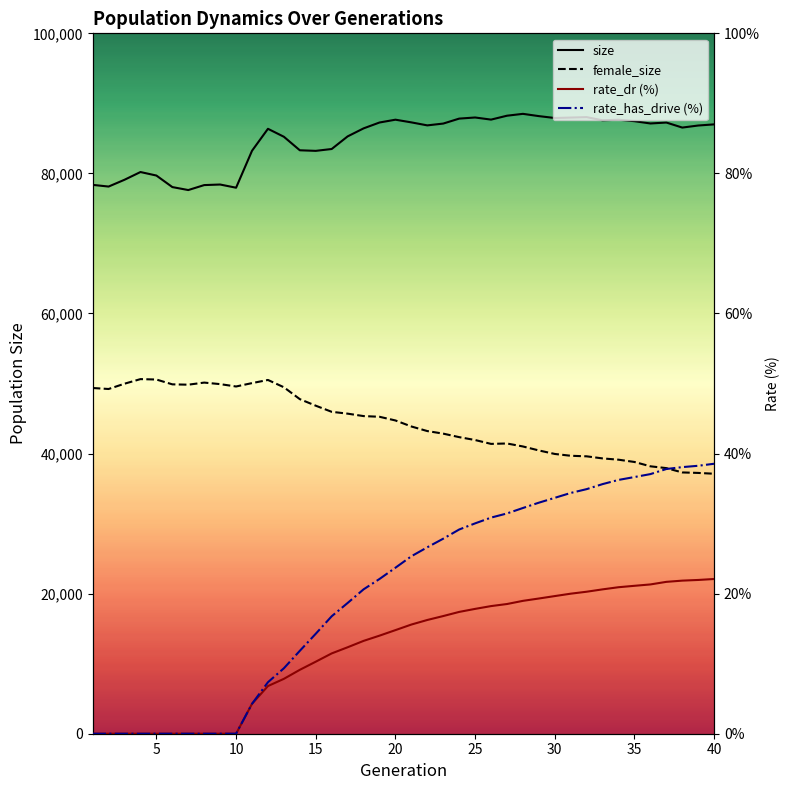

List the series in order of their peak value, highest first.

size, female_size, rate_has_drive (%), rate_dr (%)